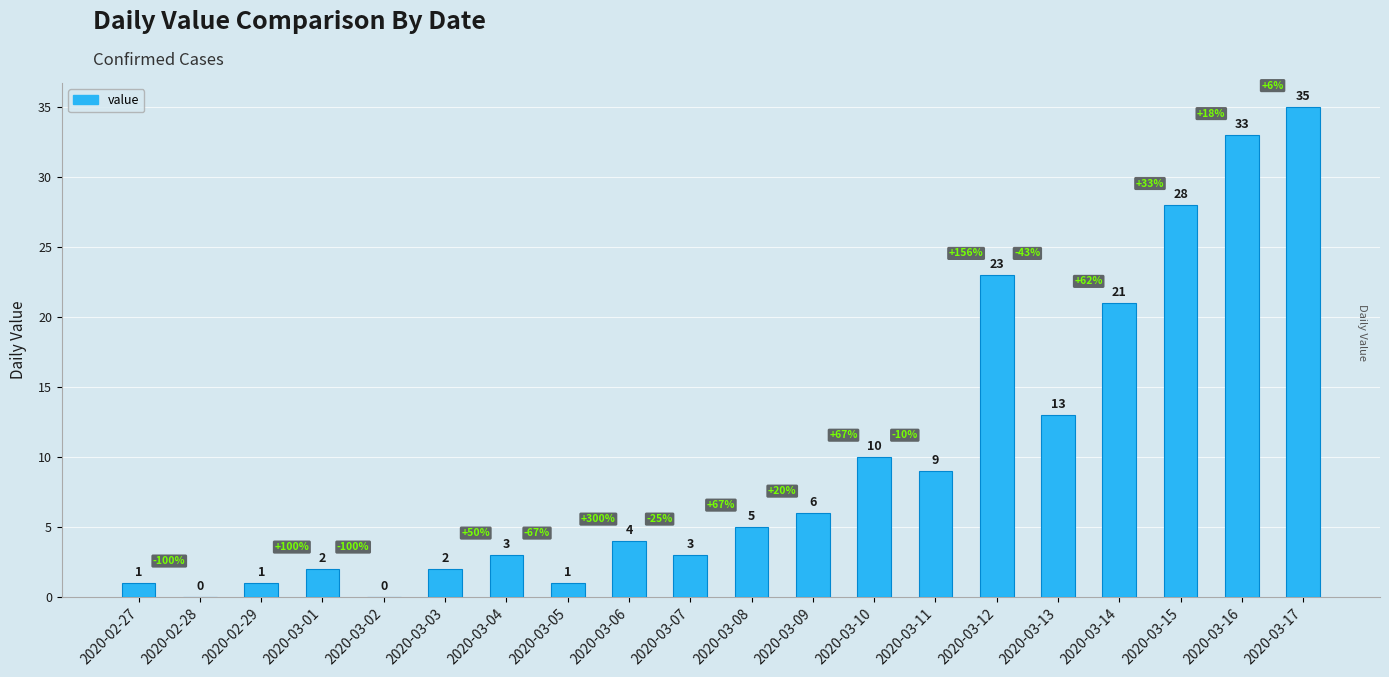

Is it true that the value at 2020-03-07 is 3?

True